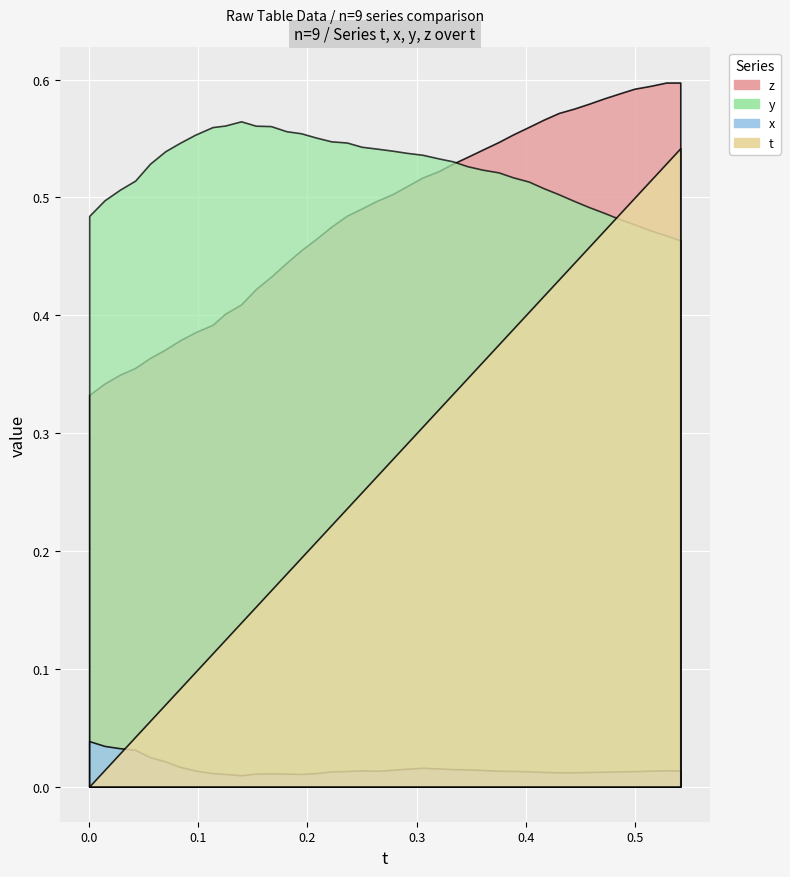

Reading left to right, transcribe all the data shown in this chart.

t: 0.0	0.0	0.0	0.0	0.1	0.1	0.1	0.1	0.1	0.1	0.1	0.2	0.2	0.2	0.2	0.2	0.2	0.2	0.2	0.3	0.3	0.3	0.3	0.3	0.3	0.3	0.4	0.4	0.4	0.4	0.4	0.4	0.4	0.5	0.5	0.5	0.5	0.5	0.5	0.5
x: 0.0	0.0	0.0	0.0	0.0	0.0	0.0	0.0	0.0	0.0	0.0	0.0	0.0	0.0	0.0	0.0	0.0	0.0	0.0	0.0	0.0	0.0	0.0	0.0	0.0	0.0	0.0	0.0	0.0	0.0	0.0	0.0	0.0	0.0	0.0	0.0	0.0	0.0	0.0	0.0
y: 0.5	0.5	0.5	0.5	0.5	0.5	0.5	0.6	0.6	0.6	0.6	0.6	0.6	0.6	0.6	0.6	0.5	0.5	0.5	0.5	0.5	0.5	0.5	0.5	0.5	0.5	0.5	0.5	0.5	0.5	0.5	0.5	0.5	0.5	0.5	0.5	0.5	0.5	0.5	0.5
z: 0.3	0.3	0.3	0.4	0.4	0.4	0.4	0.4	0.4	0.4	0.4	0.4	0.4	0.4	0.5	0.5	0.5	0.5	0.5	0.5	0.5	0.5	0.5	0.5	0.5	0.5	0.5	0.5	0.6	0.6	0.6	0.6	0.6	0.6	0.6	0.6	0.6	0.6	0.6	0.6